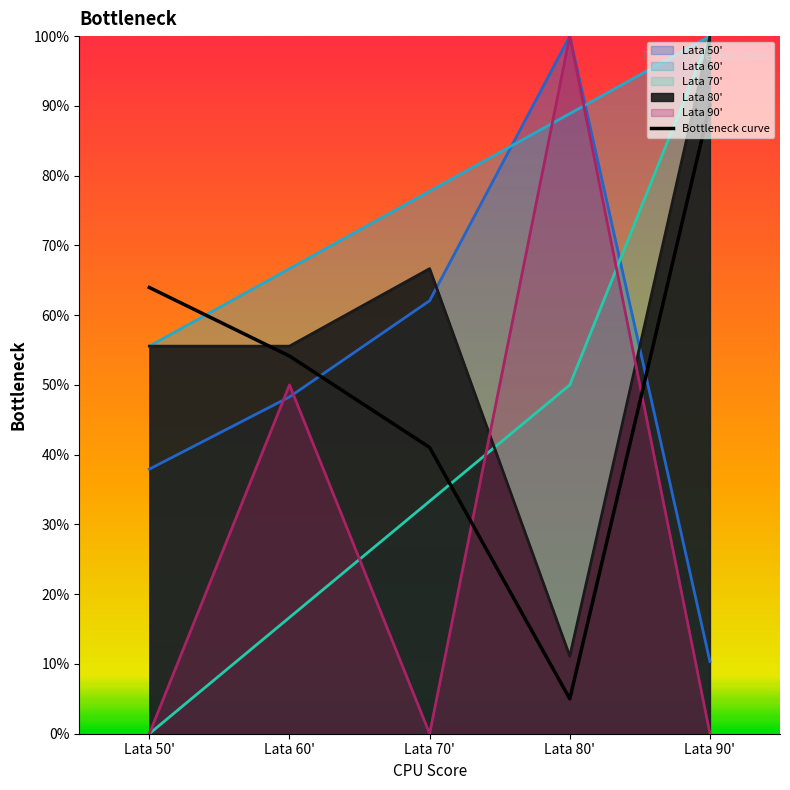

Is it true that the value at Lata 50' is 64.0?

True